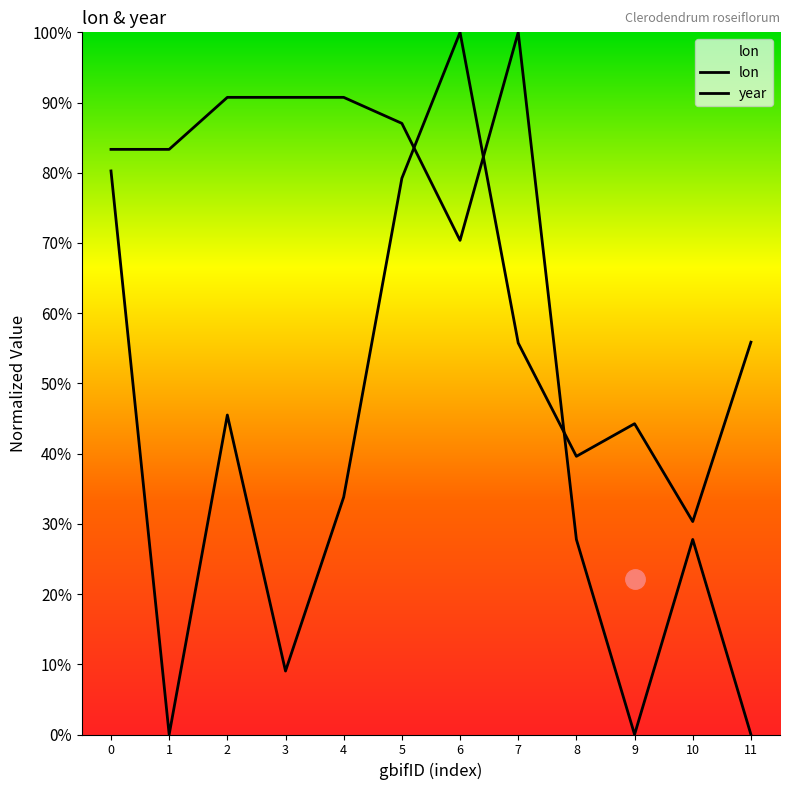

True or false: lon has a value of 0.4 at 8.

True